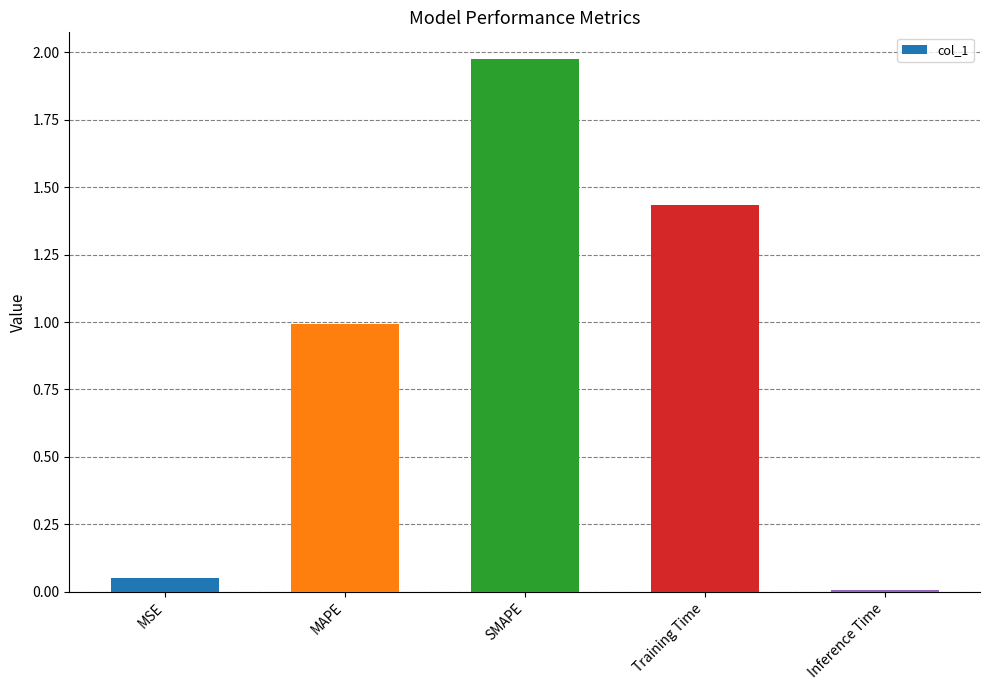

What is the label of the 5th bar from the left?

Inference Time